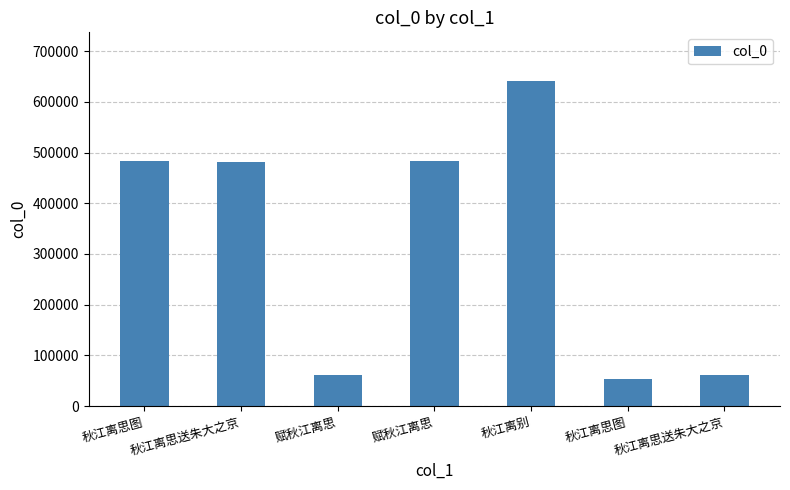

How many series are shown in this chart?

1